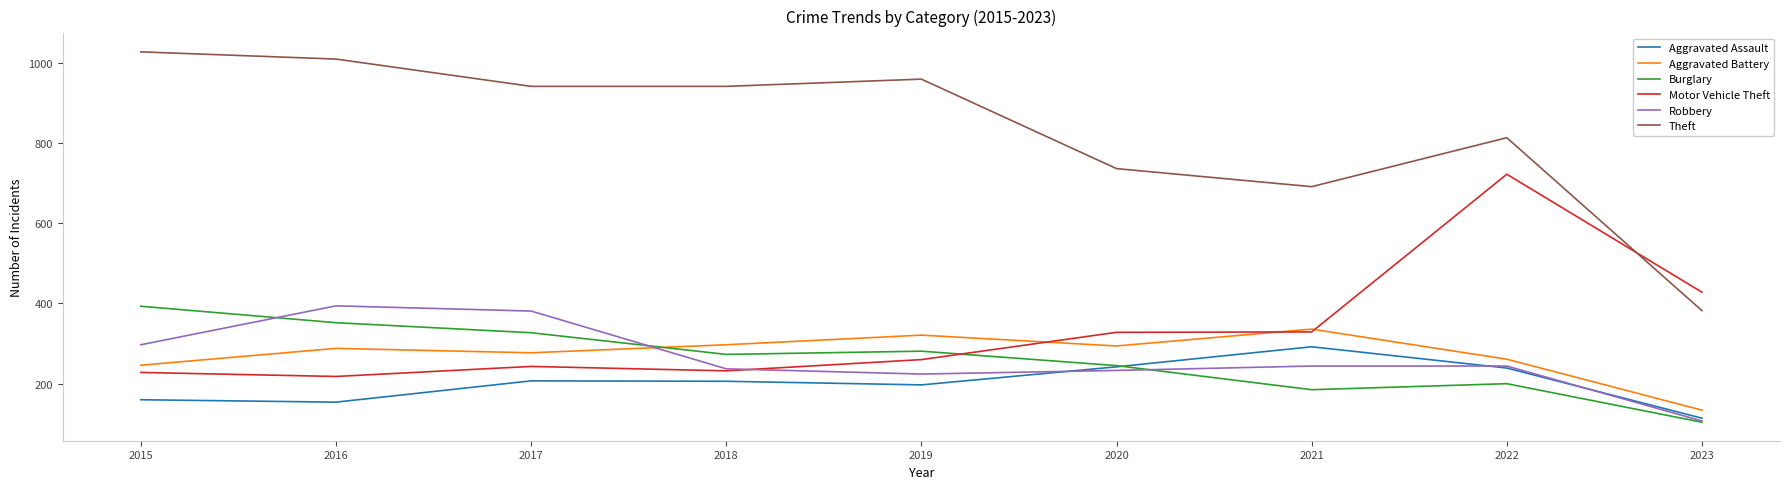

Does the chart display data point markers on the line(s)?

No